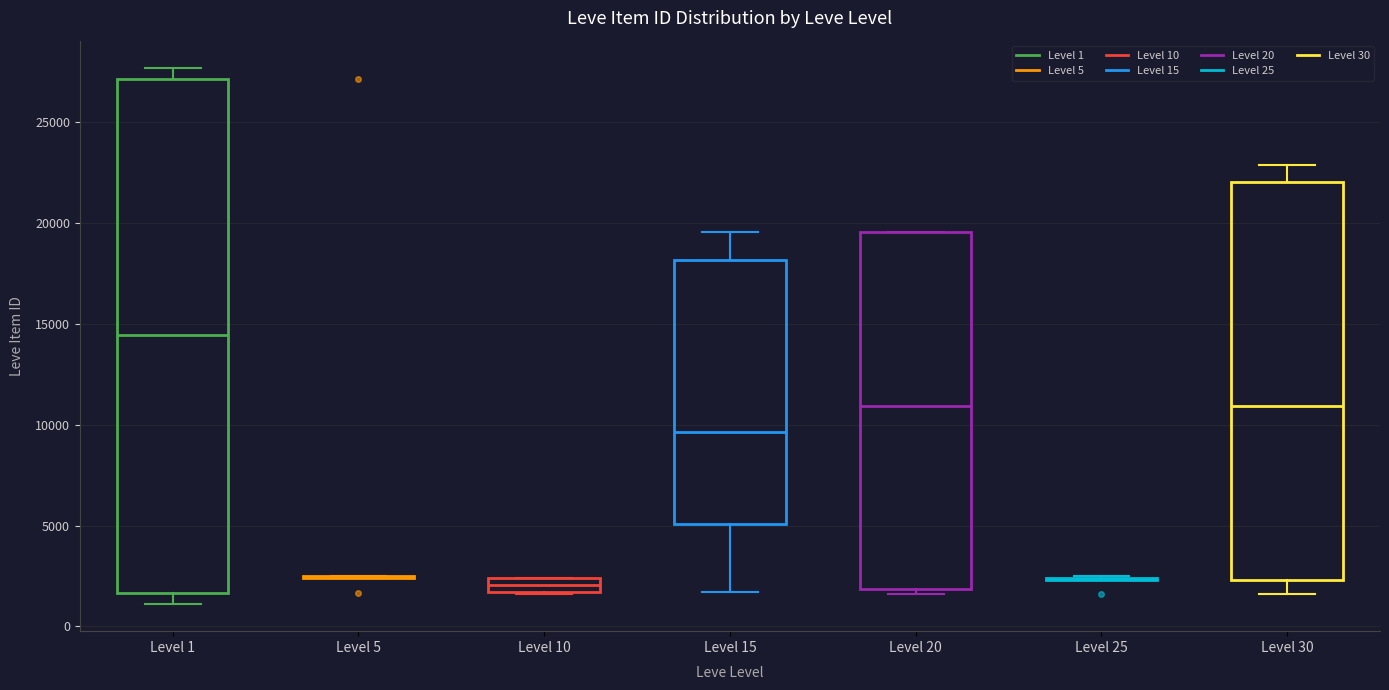

Which box is the tallest, from its lower edge to its upper edge?

Level 1